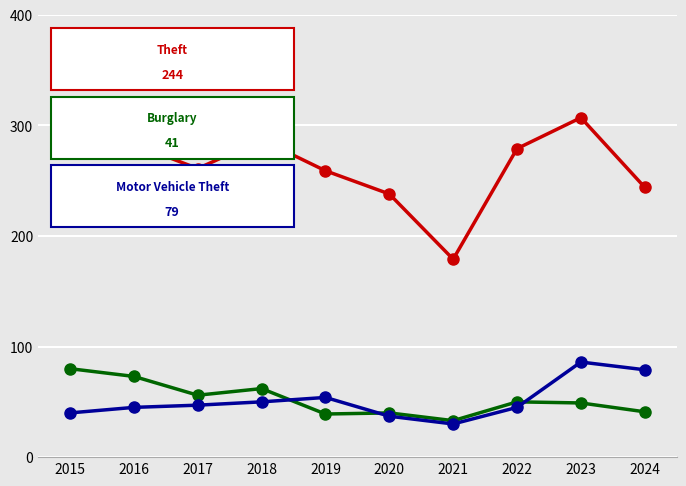

How many lines are shown in the chart?

3